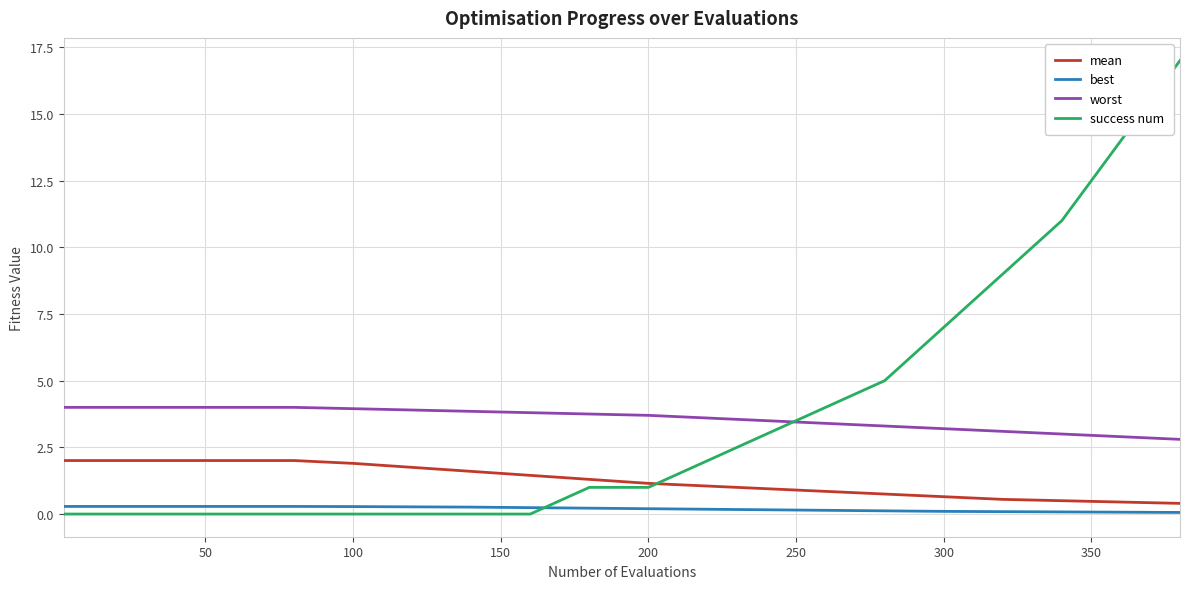

What is the difference between the maximum and second lowest values in the mean series?

1.6